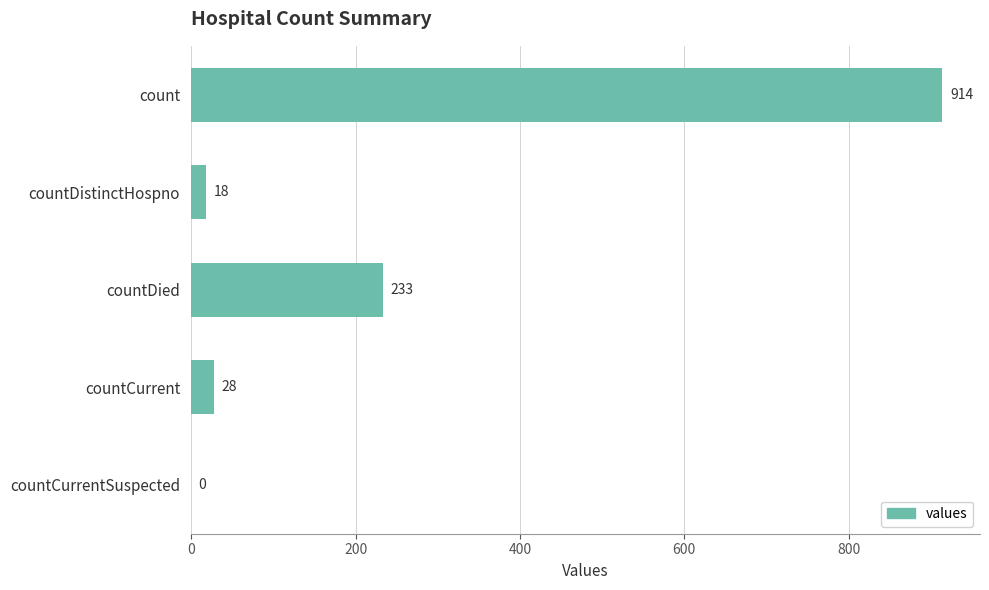

Reading top to bottom, list all the values displayed in this chart.

count=914	countDistinctHospno=18	countDied=233	countCurrent=28	countCurrentSuspected=0